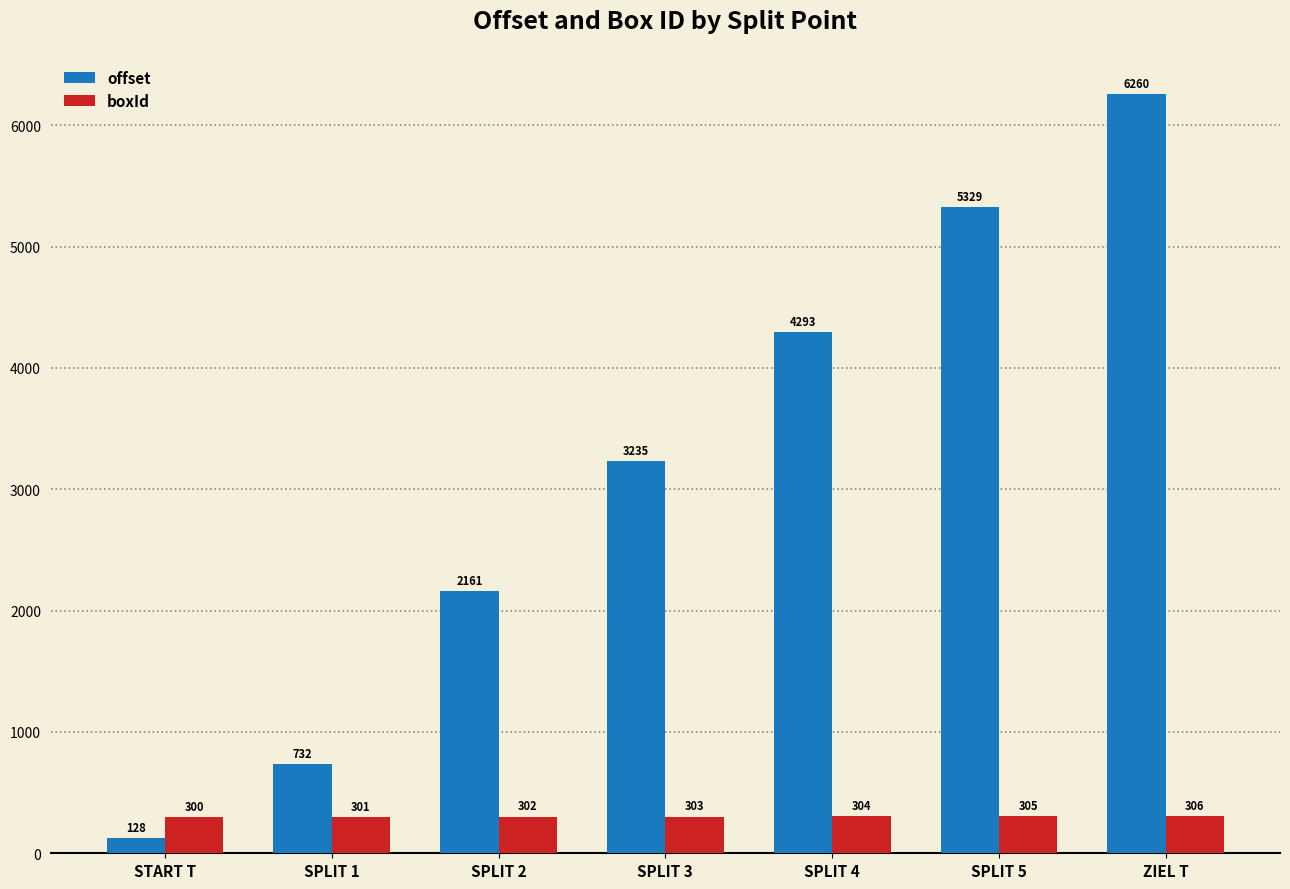

How many bars are there in each group?

2